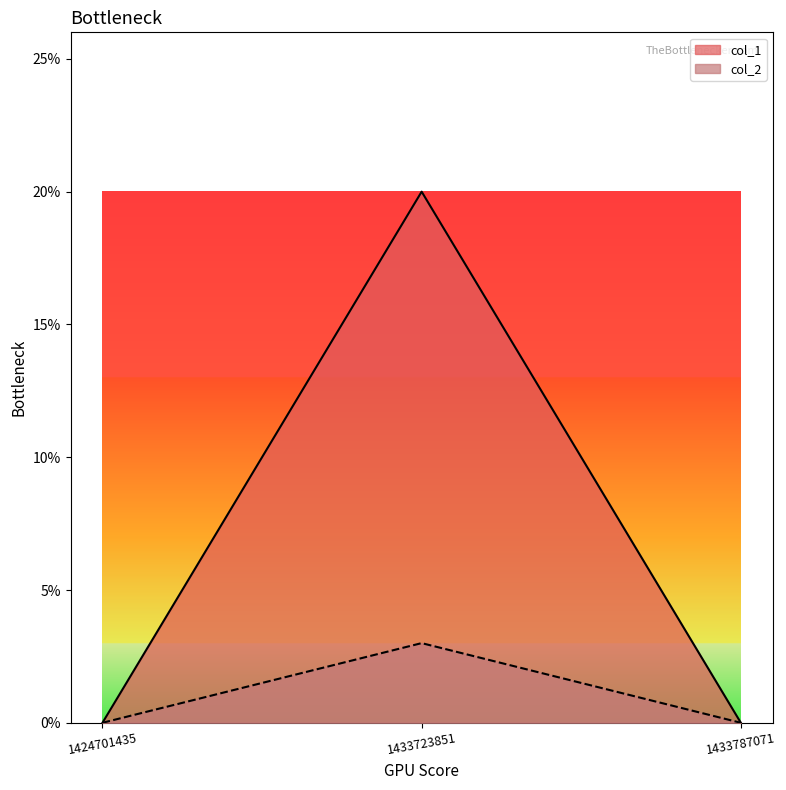

At which category is the sum across all series the highest?

1433723851